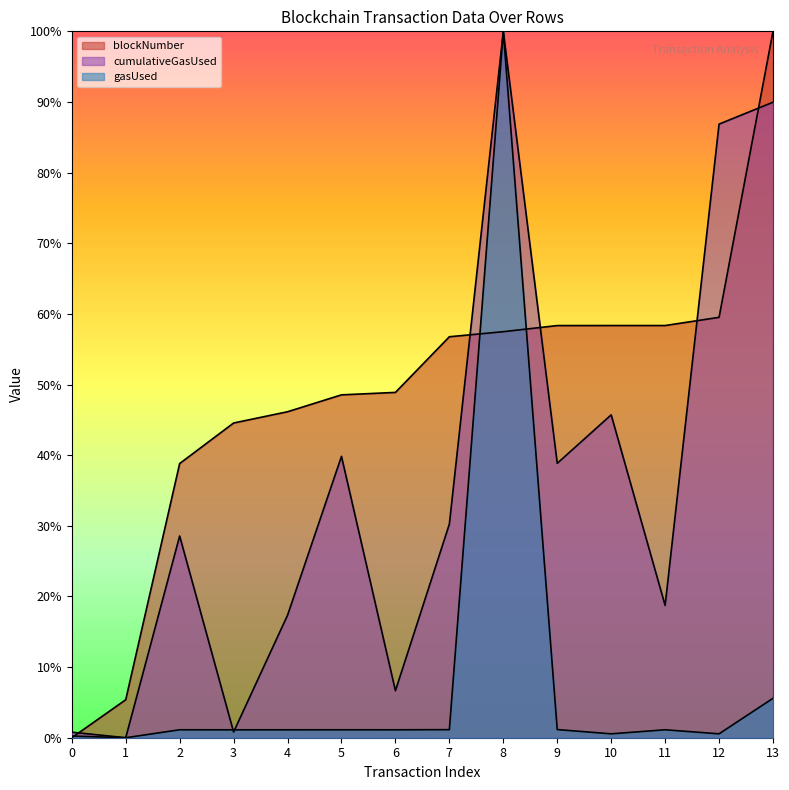

Where is the first local maximum for cumulativeGasUsed?

2